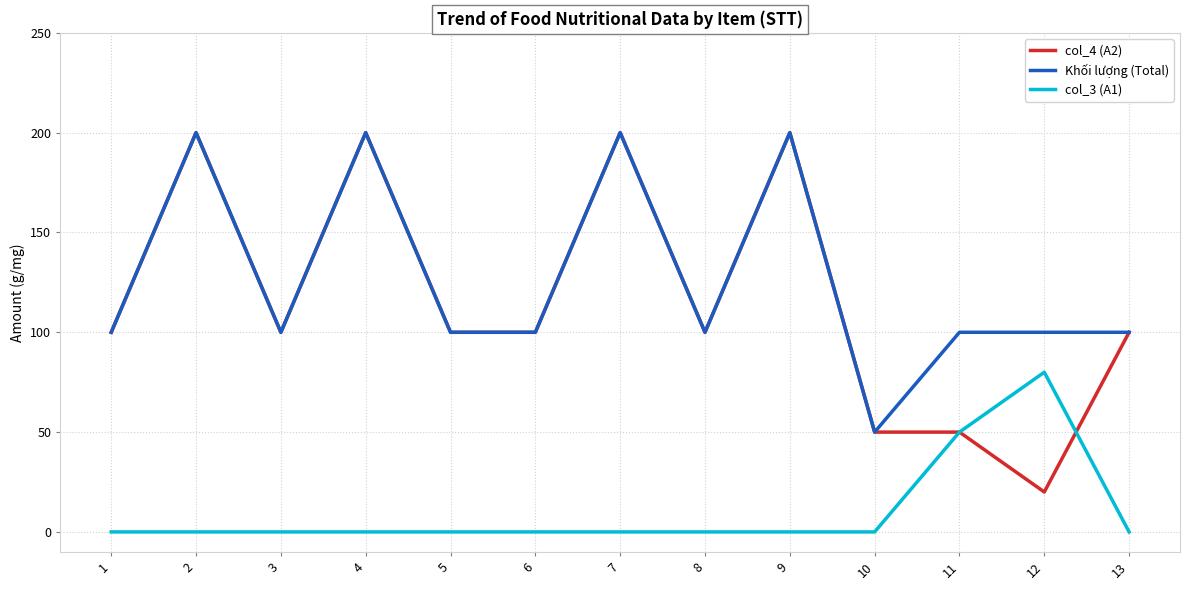

The value of Khối lượng (Total) at 4 is 200. True or false?

True